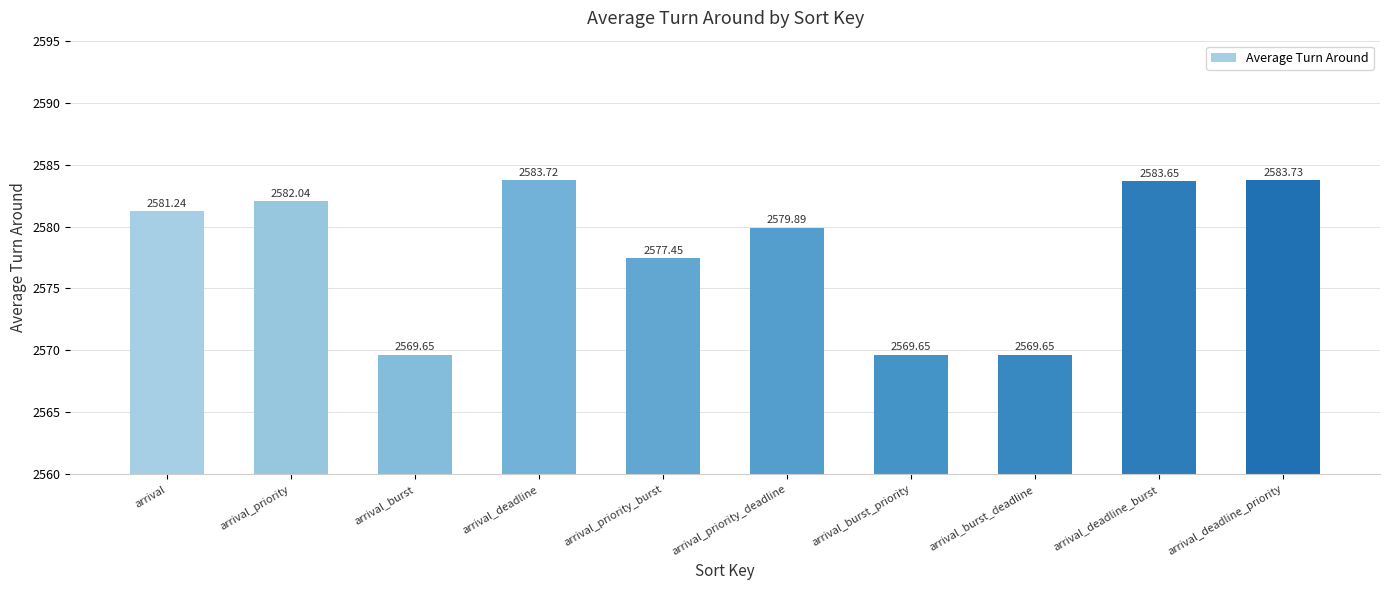

Between arrival_deadline and arrival_priority_burst, which is larger?

arrival_deadline